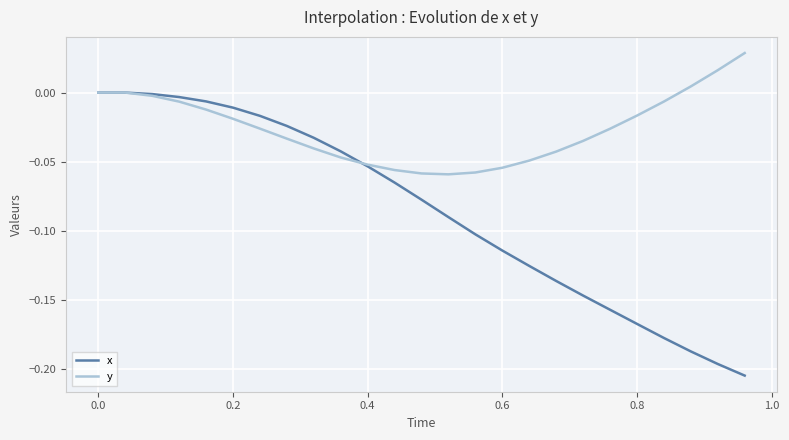

Which series has the largest total across all categories?

y